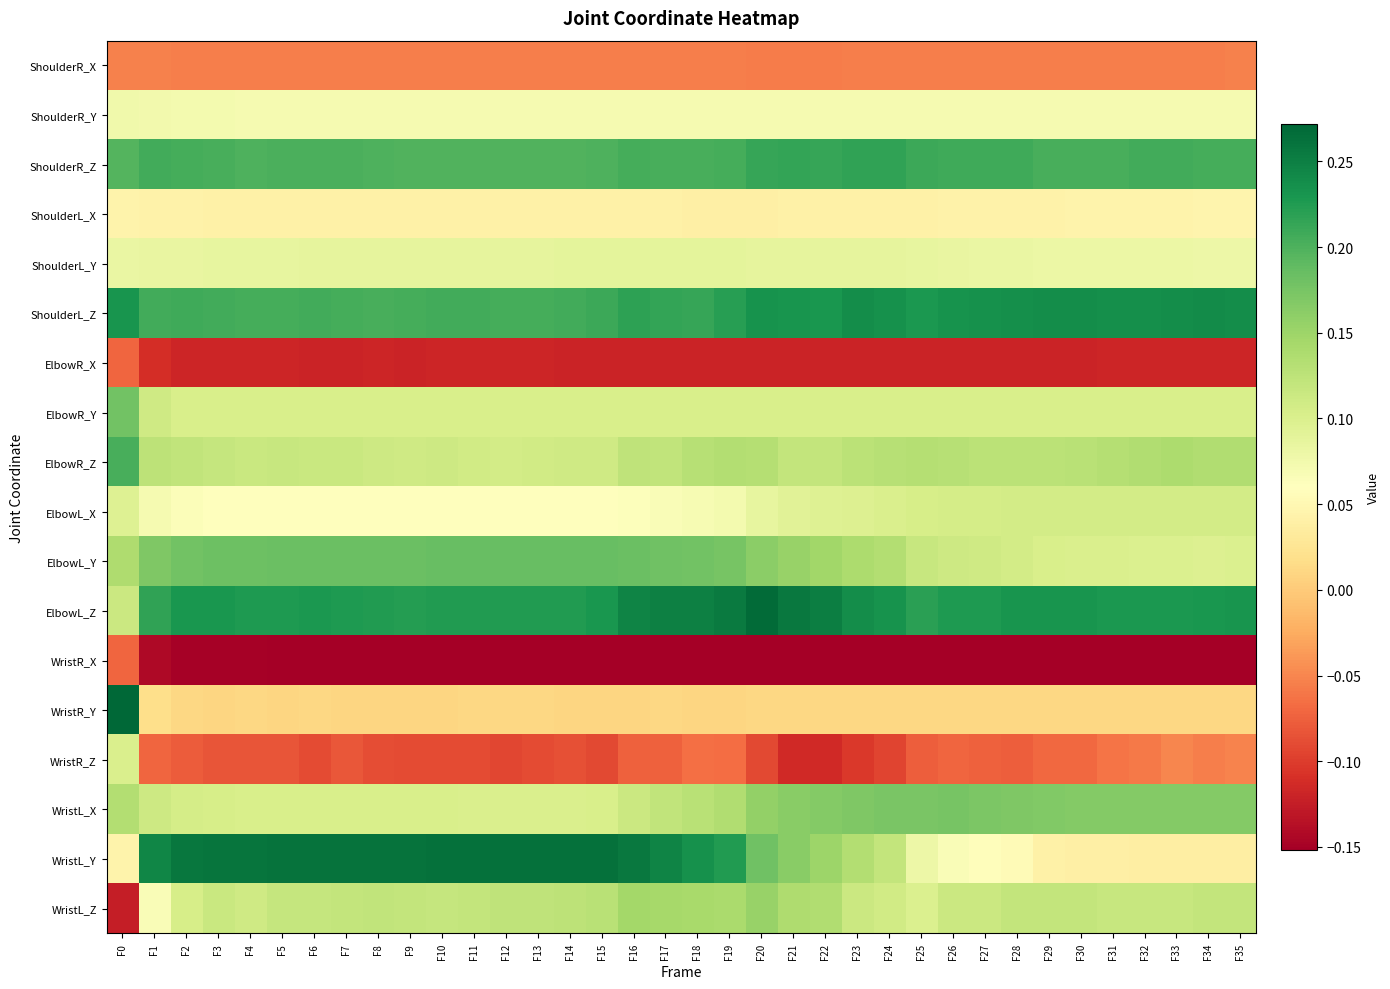

Between F8 and F9, which is larger?

F8